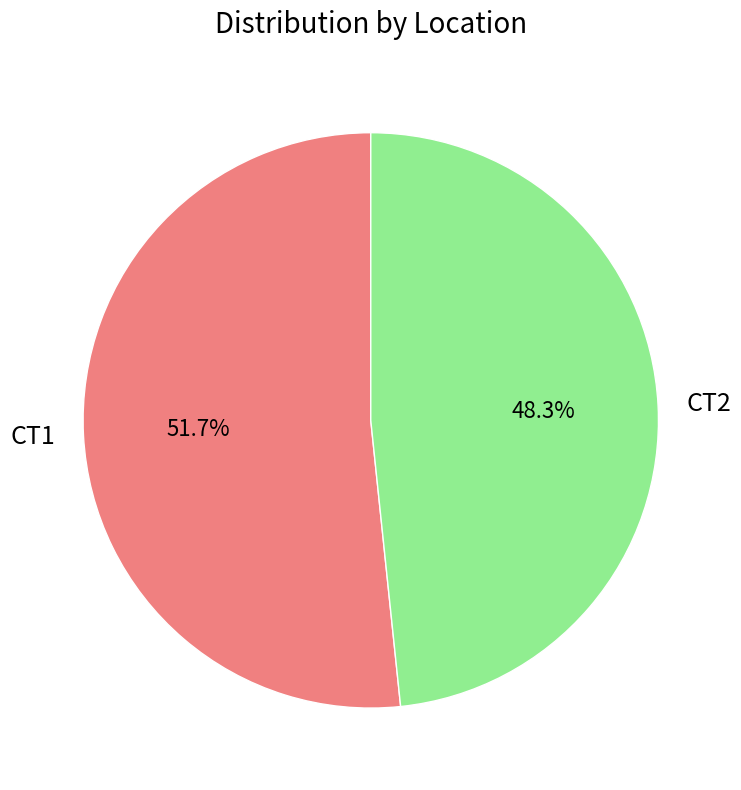

To the nearest percent, what is the average slice percentage?

50%